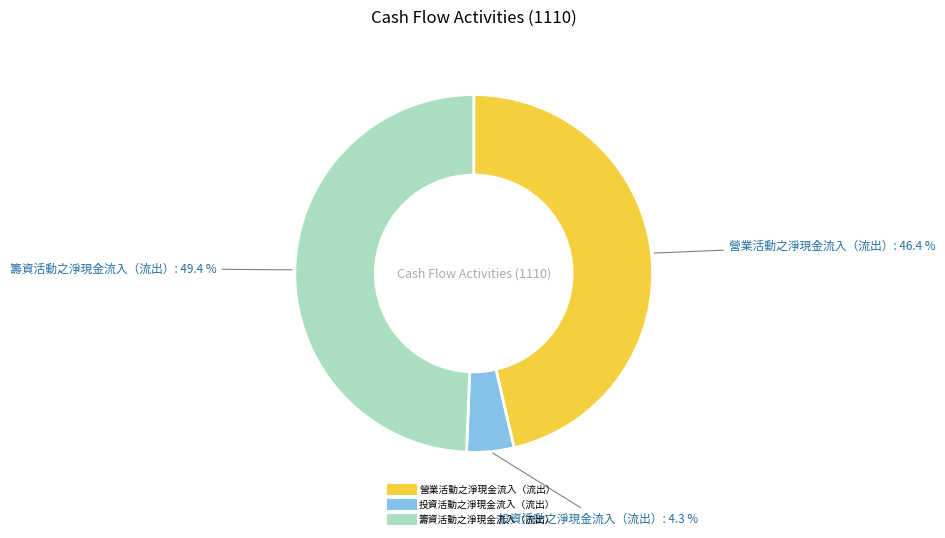

What percentage do 投資活動之淨現金流入（流出） and 籌資活動之淨現金流入（流出） together represent?

53.6%